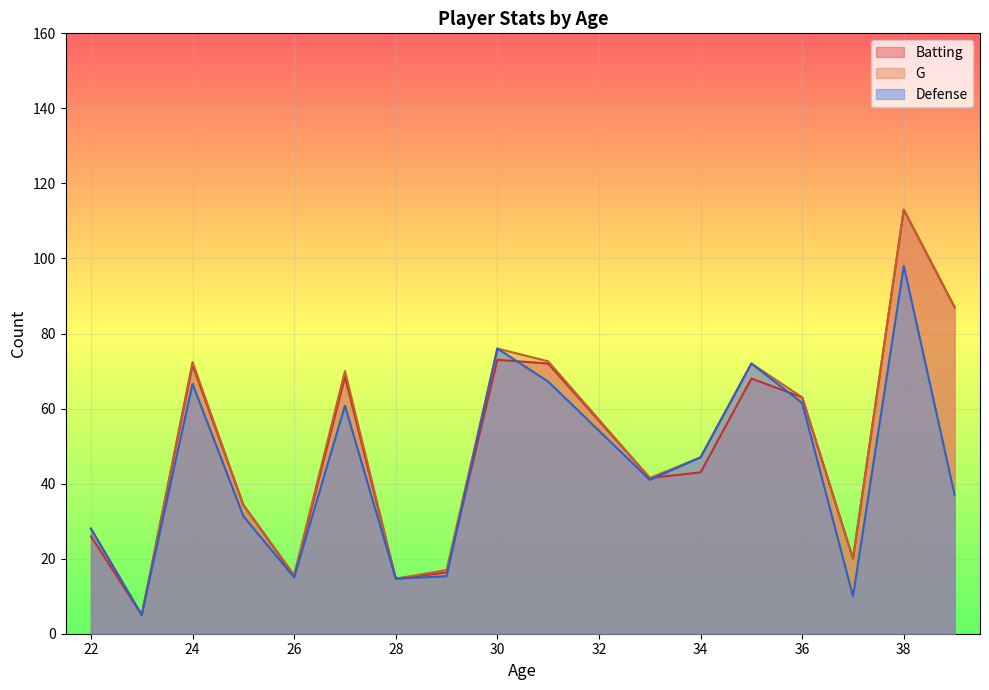

What are all the series names shown in the legend?

Batting, G, Defense